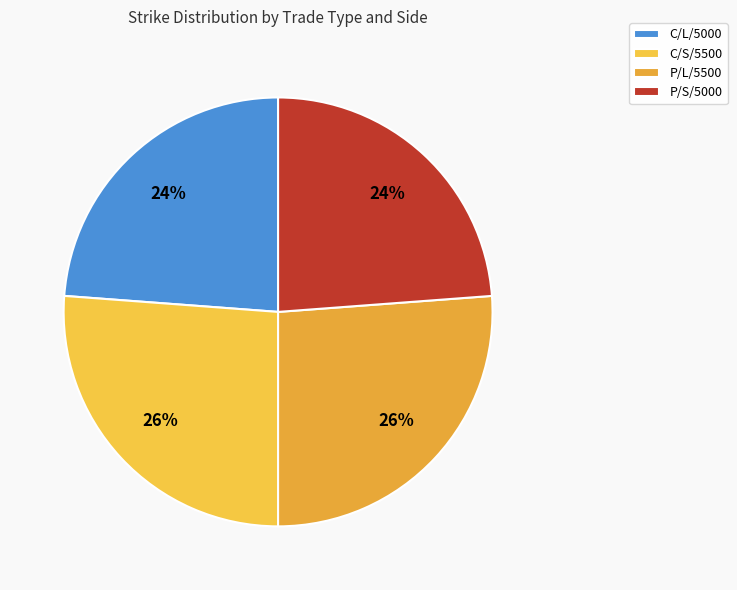

To the nearest percent, what is the combined percentage of P/S/5000 and P/L/5500?

50%